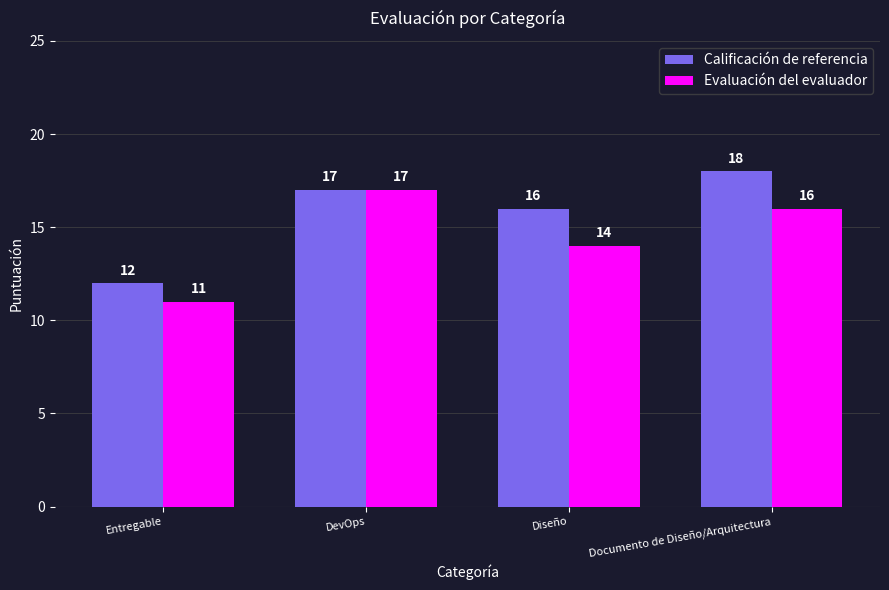

Which label corresponds to the largest value in the chart?

Documento de Diseño/Arquitectura